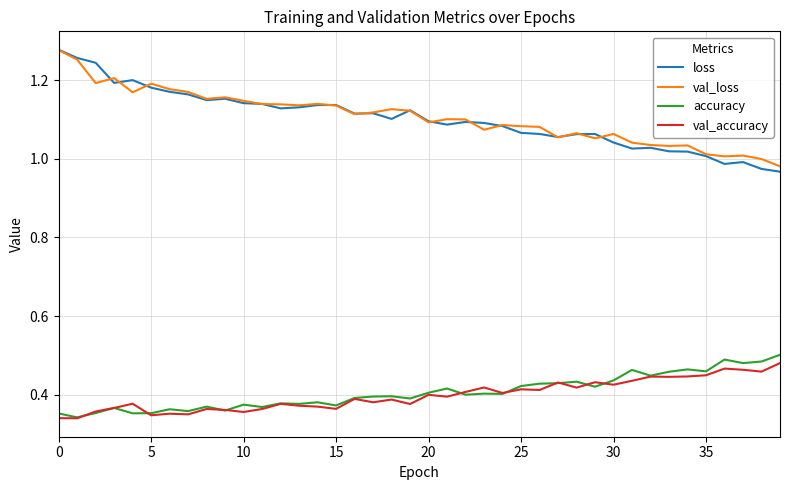

Which series has the largest range (max minus min)?

loss